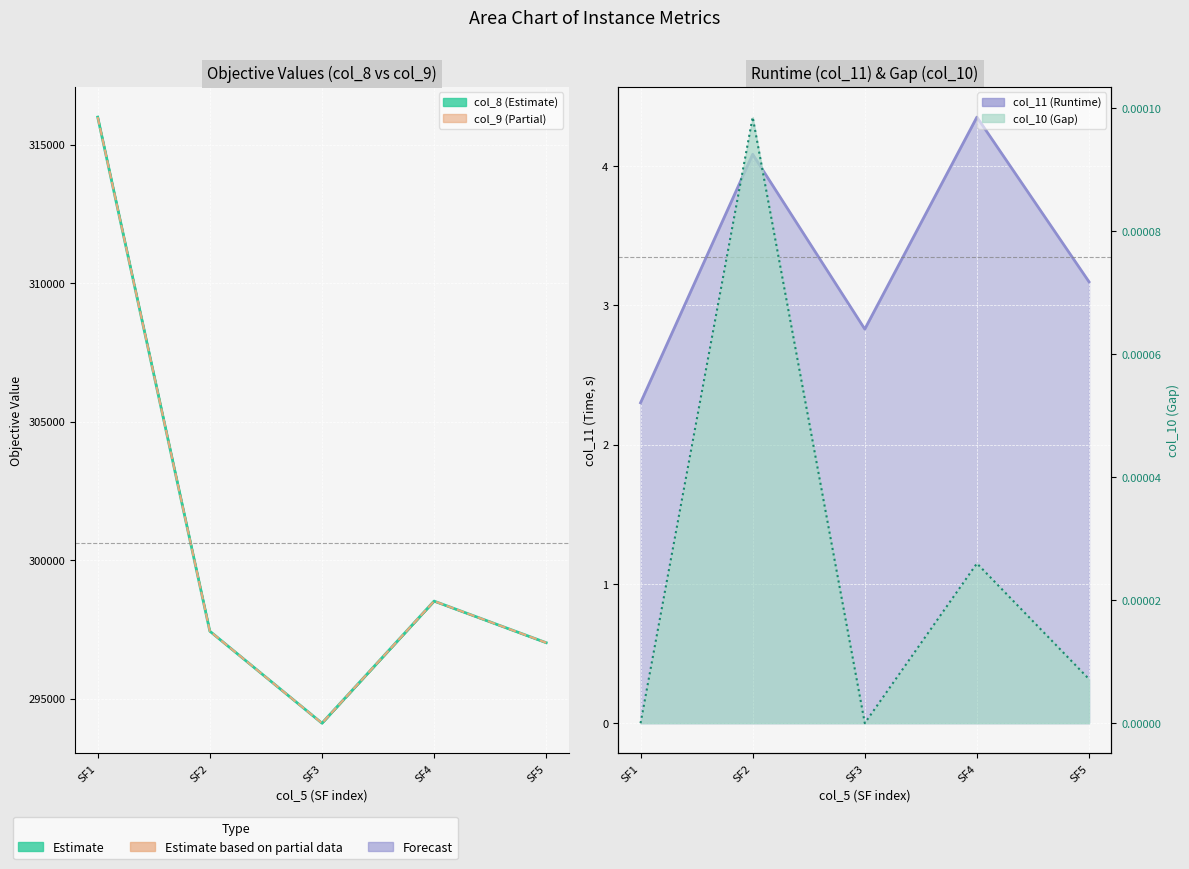

Which series has the largest total across all categories?

col_9 line